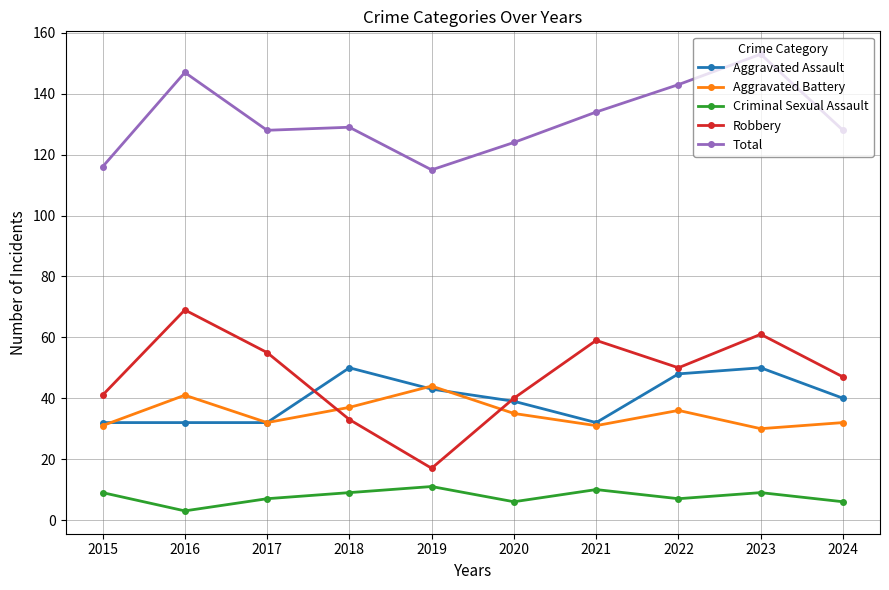

Between 2019 and 2024, which series saw the biggest shift?

Robbery